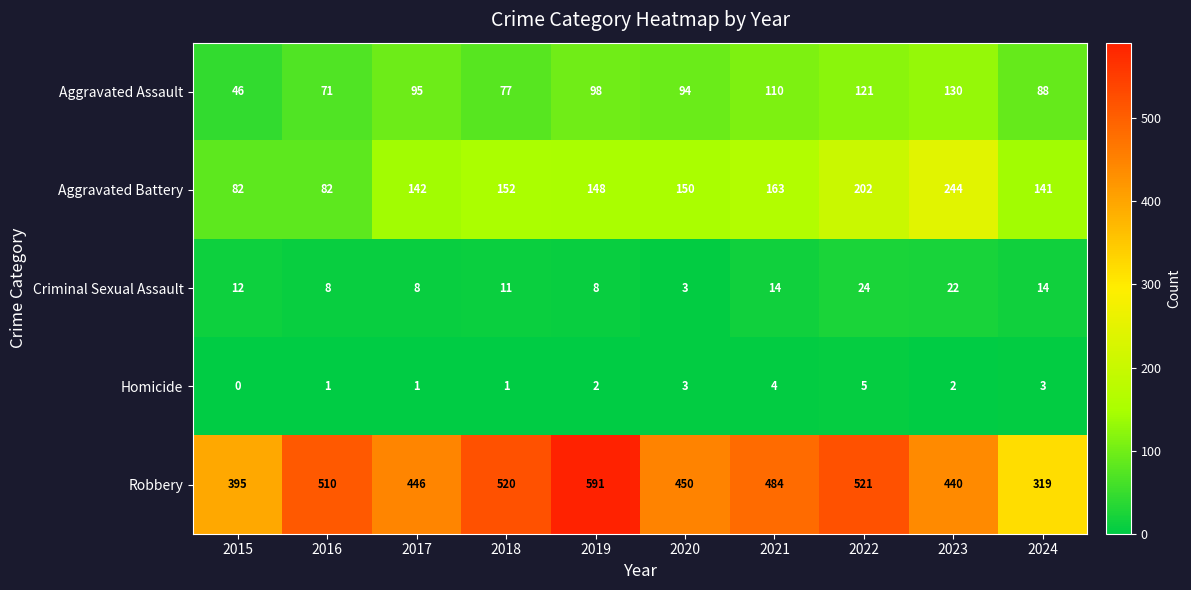

What value does the Criminal Sexual Assault series have at 2019, to the nearest 10?

10